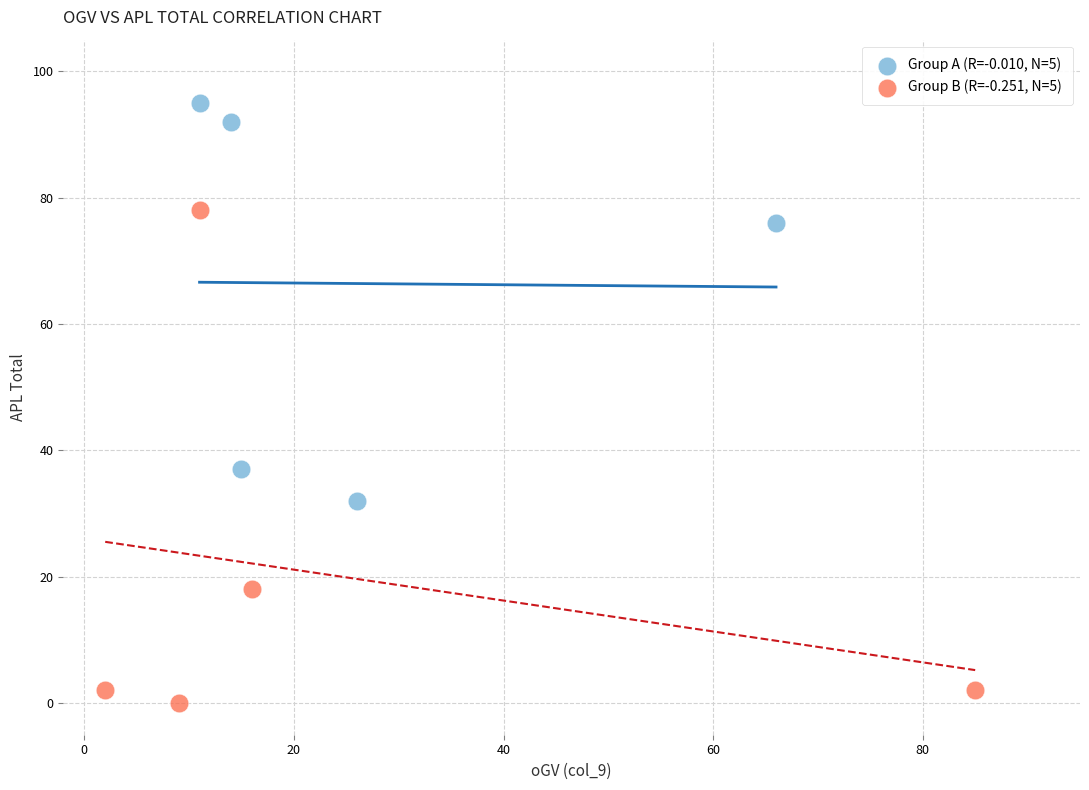

Which series contains the highest Y value?

Group A (R=-0.010, N=5)